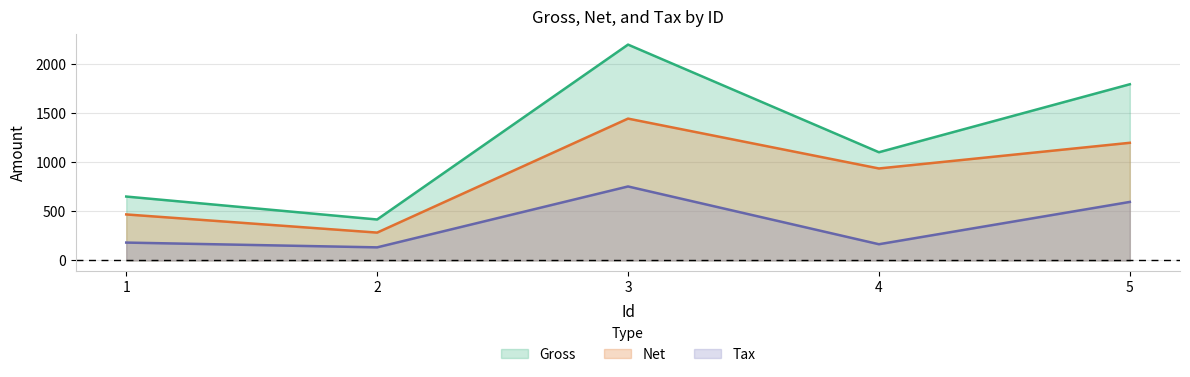

What is the maximum value for Tax?

754.9